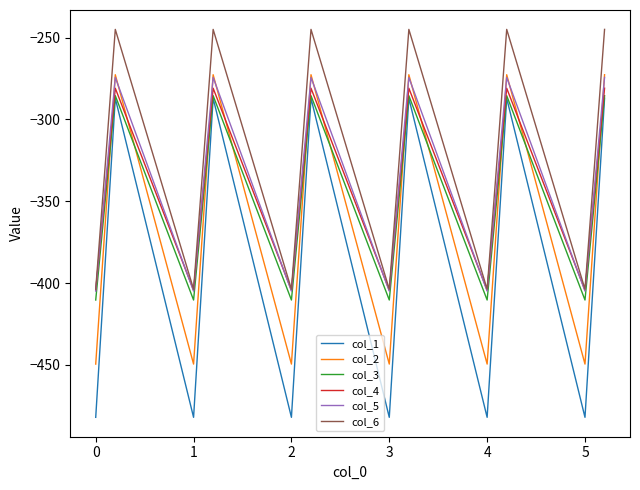

What is the sum of all col_5 values?

-6113.5